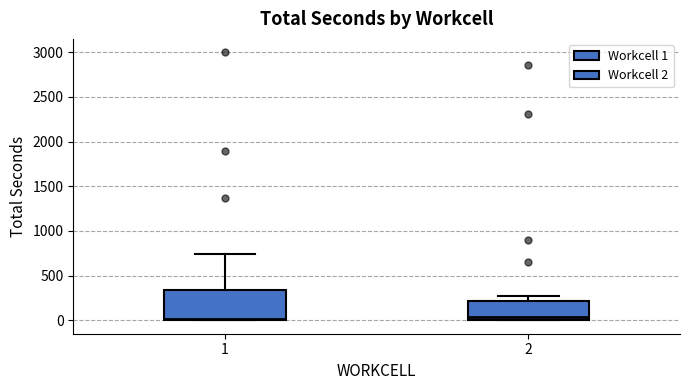

Where is the lower edge of the box at x = 1 on the y-axis? The values are not printed on the chart, so give them approximately, as read against the axis.

0